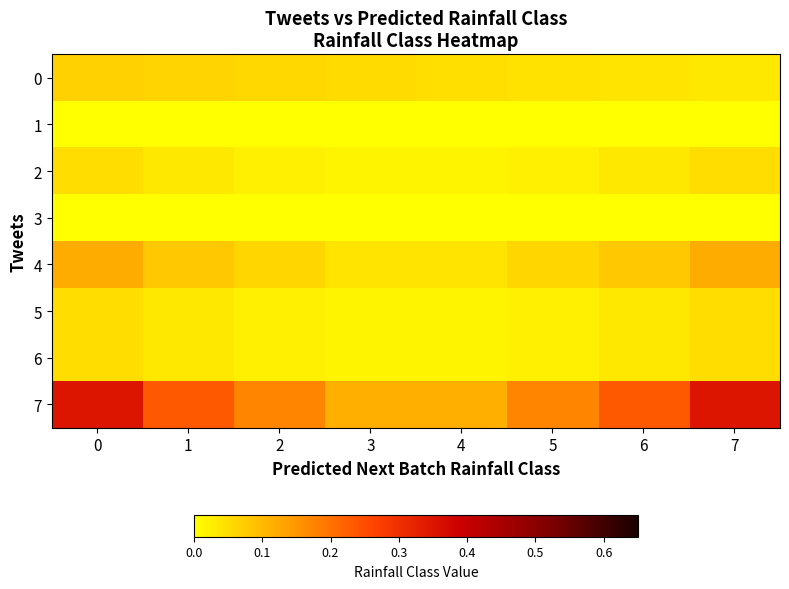

Between 4 and 3, which is larger?

3